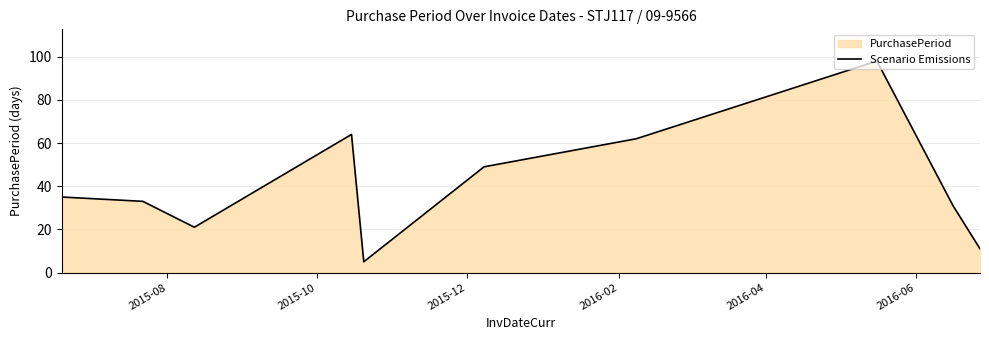

What is the difference between the maximum and minimum values?

93